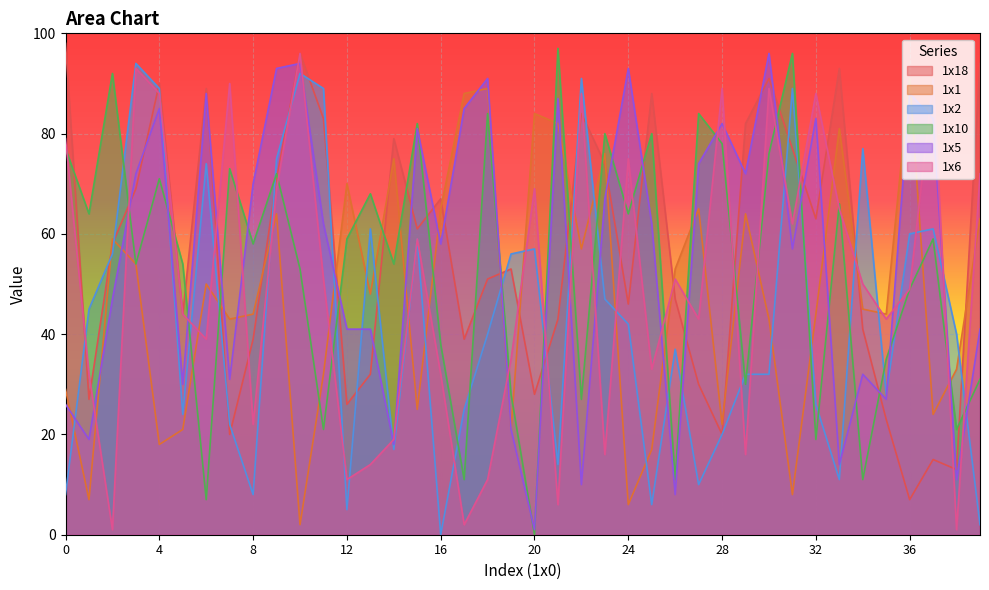

Which series has the largest total across all categories?

1x18